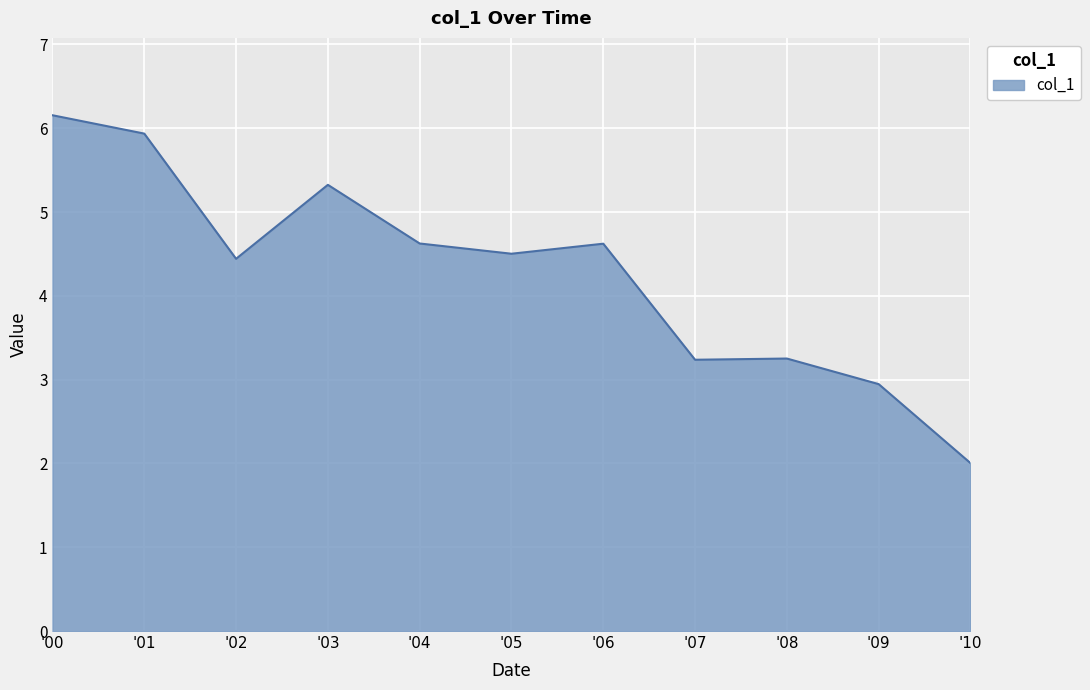

At which label is the value closest to 4?

'02